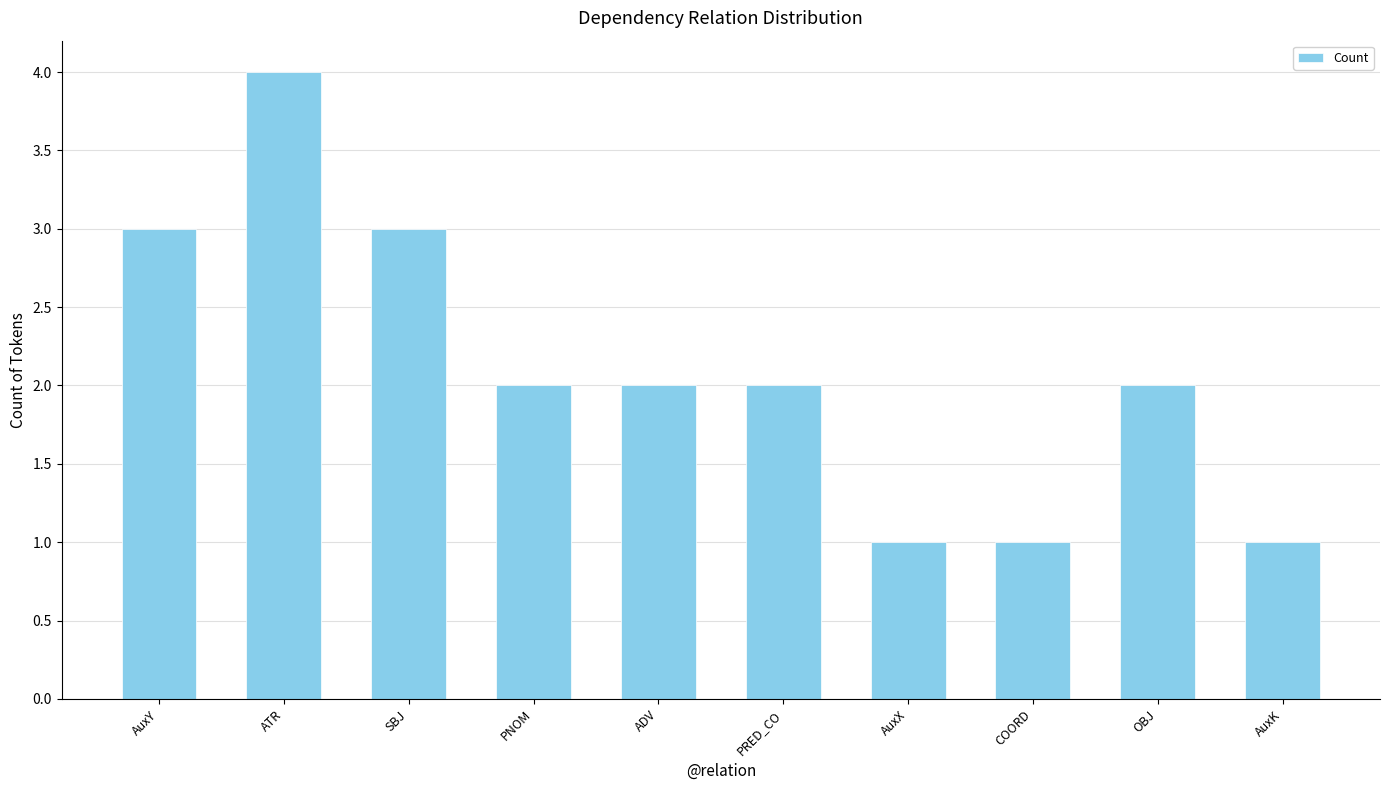

What is the value of the 2nd bar from the left?

4